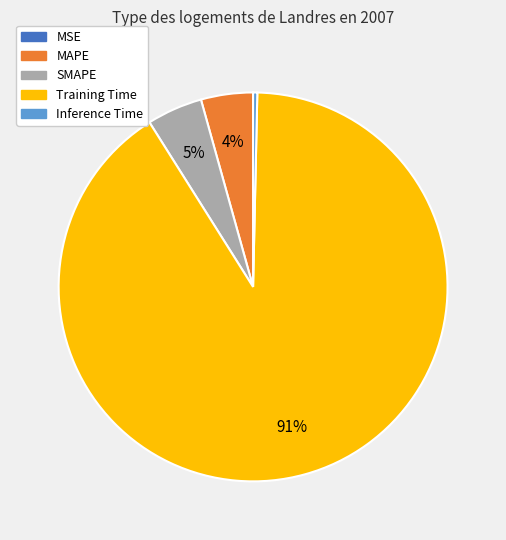

Is there any slice that represents more than half of the pie?

Yes